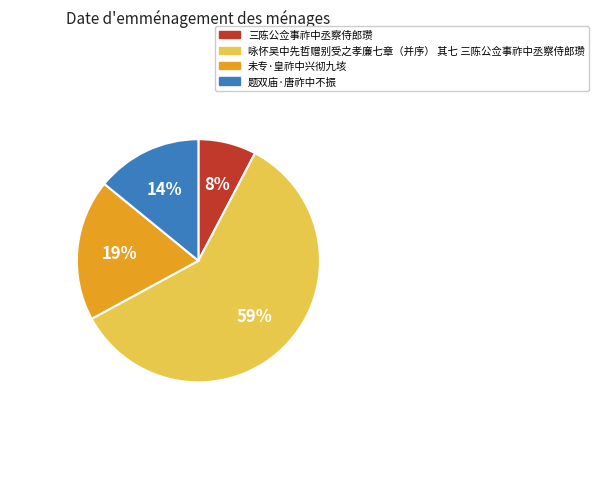

Which has a higher value, 题双庙·唐祚中不振 or 三陈公佥事祚中丞察侍郎瓒?

题双庙·唐祚中不振